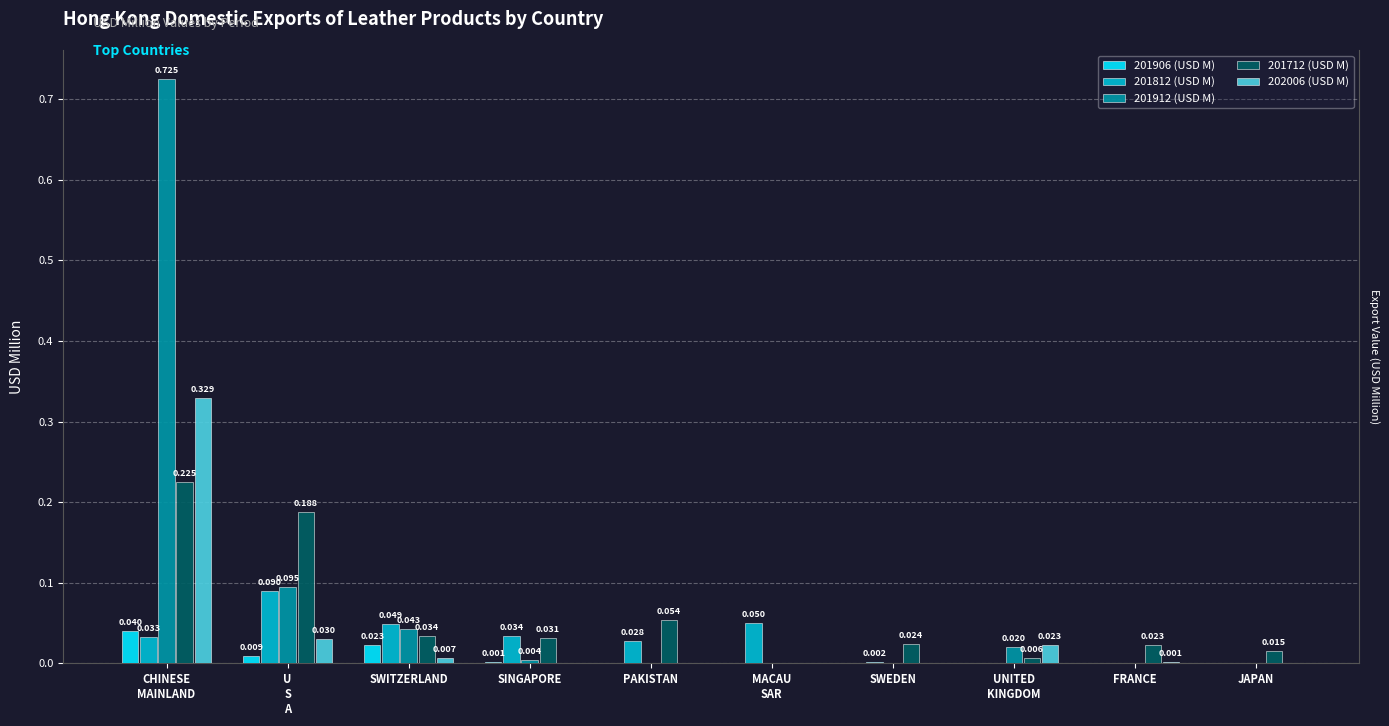

At how many categories does at least one series exceed 0?

10